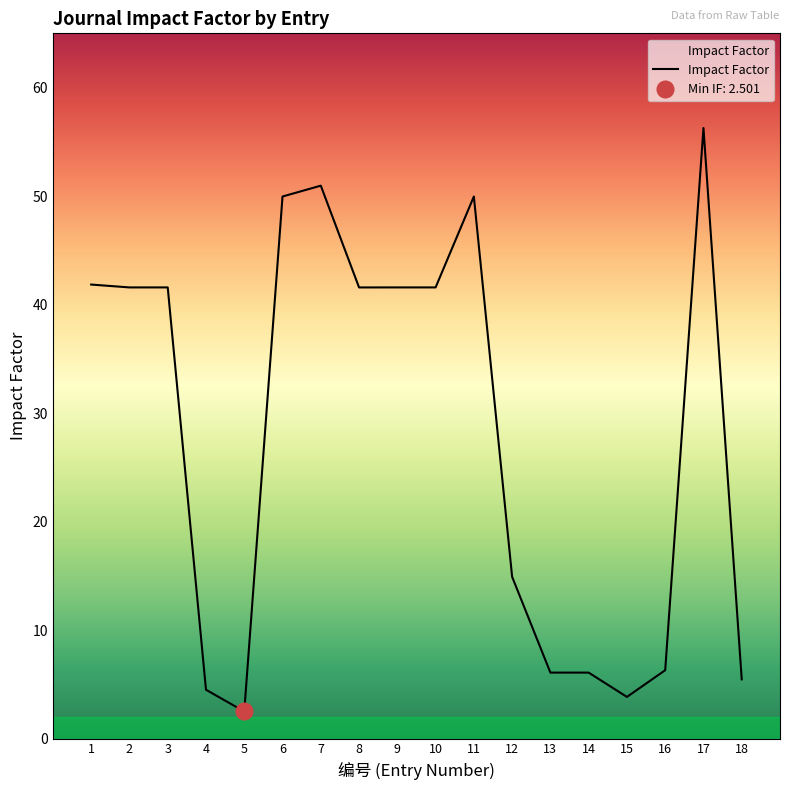

Does the chart have visible grid lines?

No